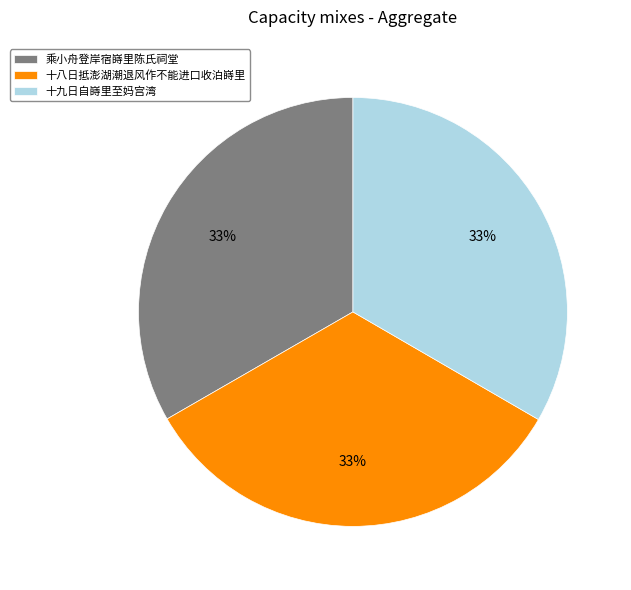

To the nearest percent, what portion does 十八日抵澎湖潮退风作不能进口收泊嵵里 represent?

33%